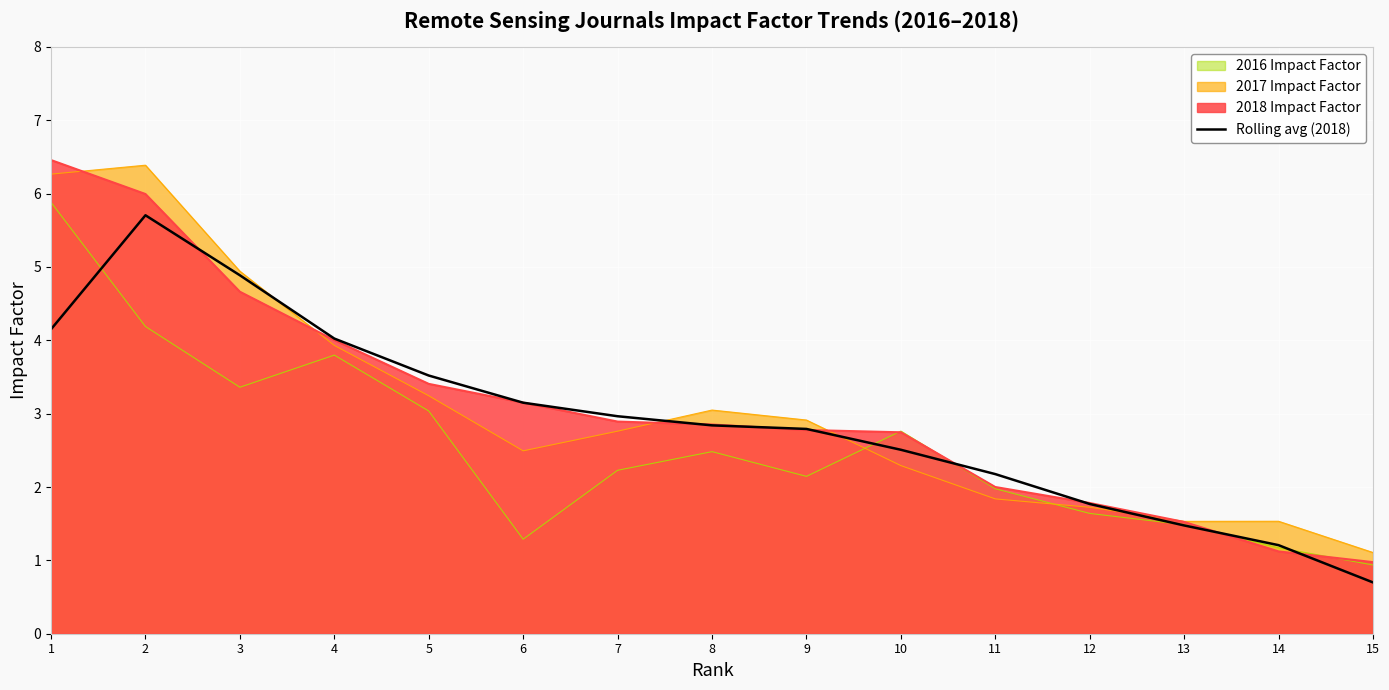

Reading left to right, what are all the values shown in this chart?

4.2	5.7	4.9	4.0	3.5	3.1	3.0	2.8	2.8	2.5	2.2	1.8	1.5	1.2	0.7